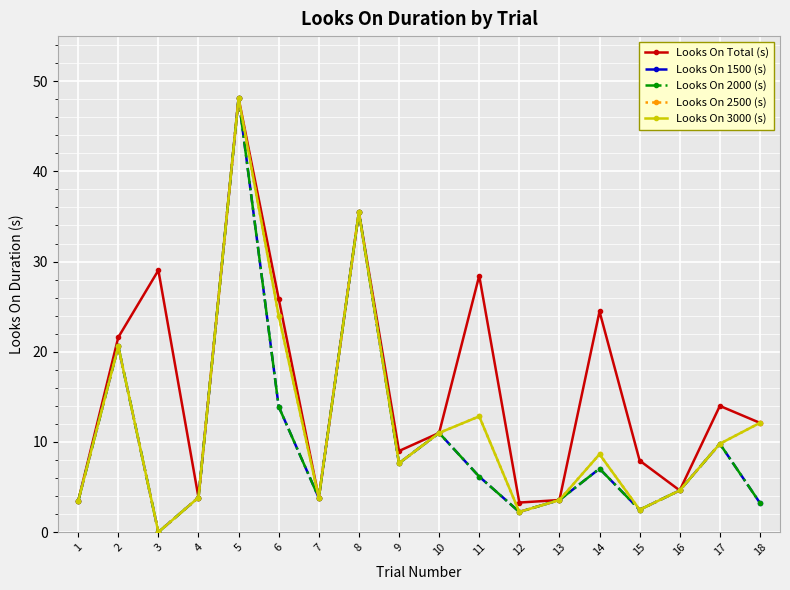

Reading right to left, list all the values displayed in this chart.

Looks On Total (s): 18=12.1	17=14.0	16=4.6	15=7.9	14=24.5	13=3.6	12=3.3	11=28.4	10=11.0	9=9.0	8=35.5	7=3.8	6=25.9	5=48.1	4=3.8	3=29.0	2=21.6	1=3.4
Looks On 1500 (s): 18=3.2	17=9.8	16=4.6	15=2.5	14=7.0	13=3.6	12=2.2	11=6.2	10=11.0	9=7.6	8=35.5	7=3.8	6=13.9	5=48.1	4=3.8	3=0.0	2=20.6	1=3.4
Looks On 2000 (s): 18=3.2	17=9.8	16=4.6	15=2.5	14=7.0	13=3.6	12=2.2	11=6.2	10=11.0	9=7.6	8=35.5	7=3.8	6=13.9	5=48.1	4=3.8	3=0.0	2=20.6	1=3.4
Looks On 2500 (s): 18=12.1	17=9.8	16=4.6	15=2.5	14=8.6	13=3.6	12=2.2	11=12.8	10=11.0	9=7.6	8=35.5	7=3.8	6=24.0	5=48.1	4=3.8	3=0.0	2=20.6	1=3.4
Looks On 3000 (s): 18=12.1	17=9.8	16=4.6	15=2.5	14=8.6	13=3.6	12=2.2	11=12.8	10=11.0	9=7.6	8=35.5	7=3.8	6=24.0	5=48.1	4=3.8	3=0.0	2=20.6	1=3.4